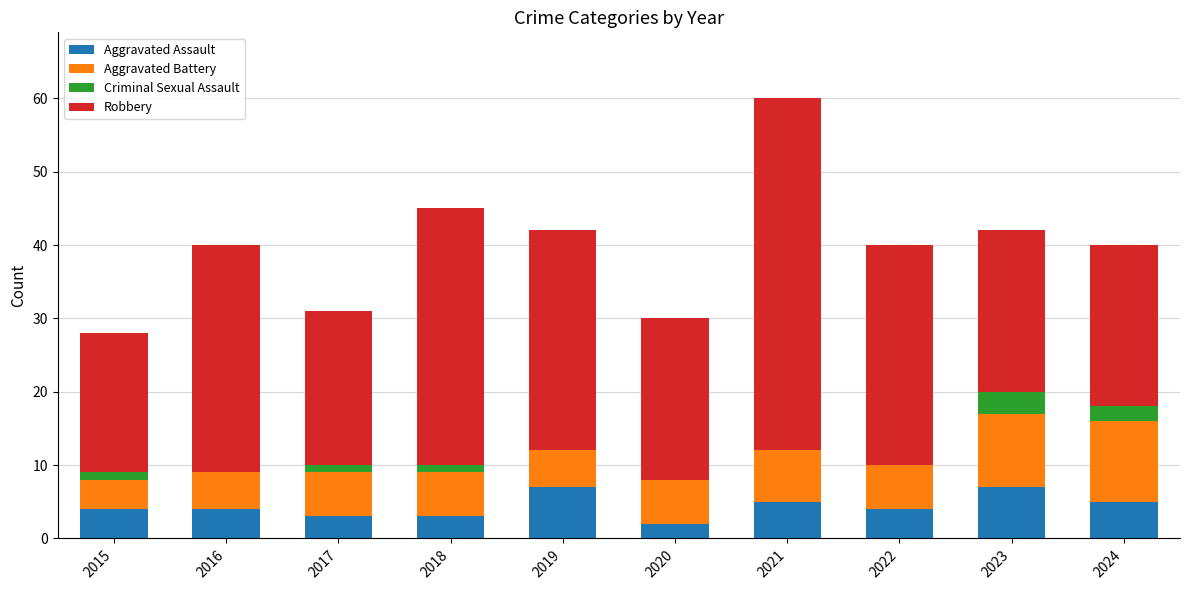

What is the total value across all series at 2022?

40